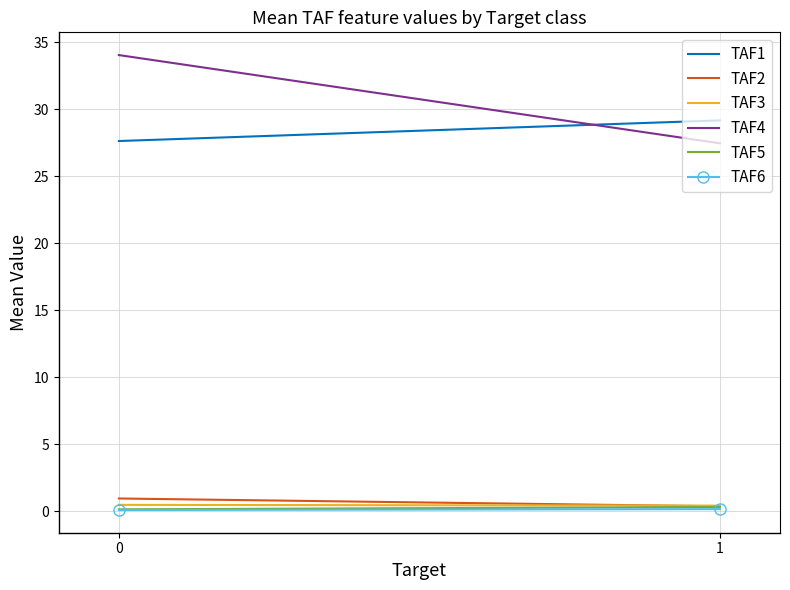

The TAF4 series shows 27.4 at 1. True or false?

True